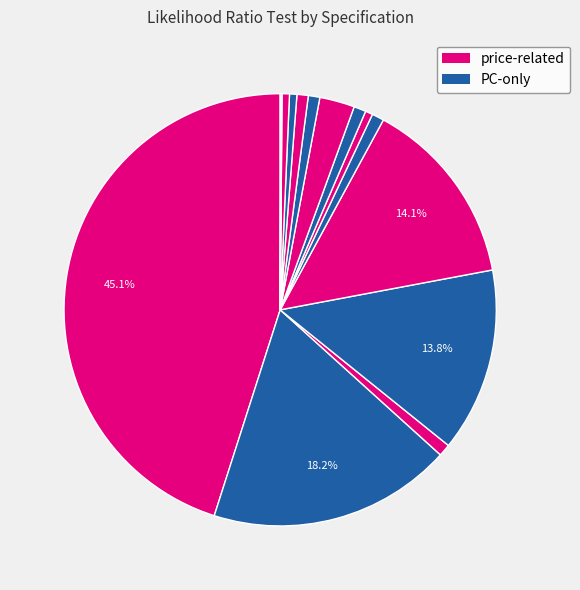

How many slices are in this pie chart?

15